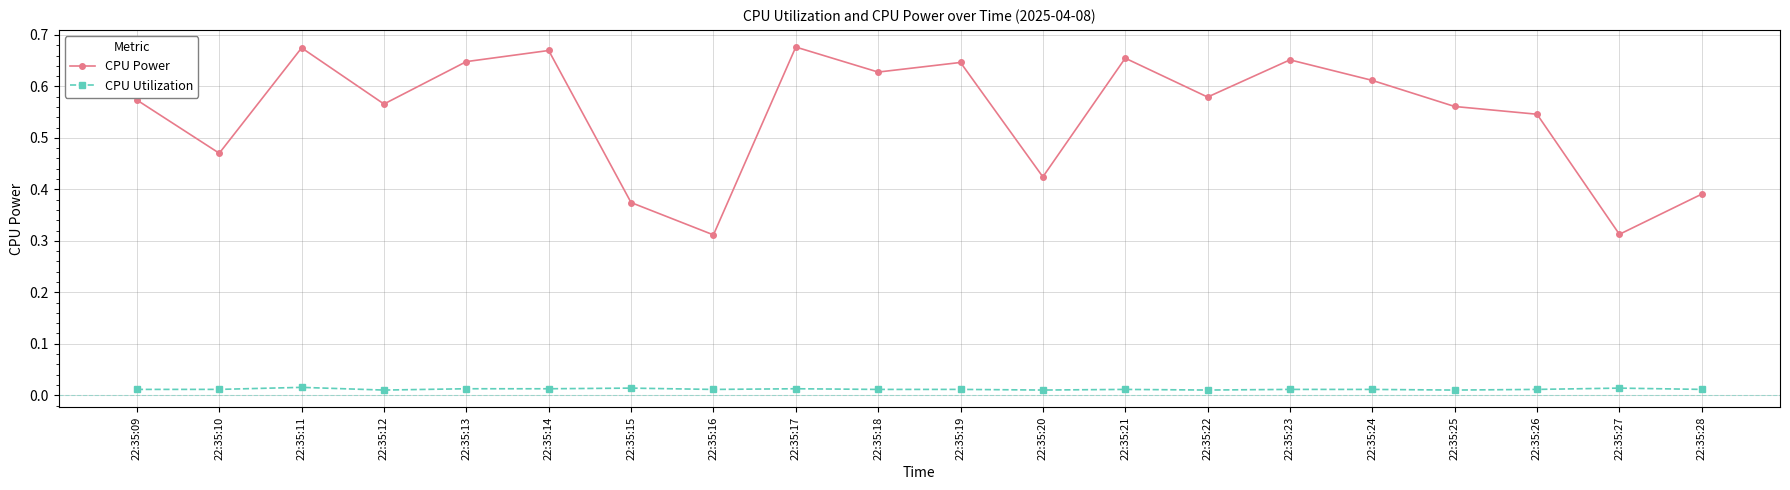

Is this an area chart (filled region under the line)?

No